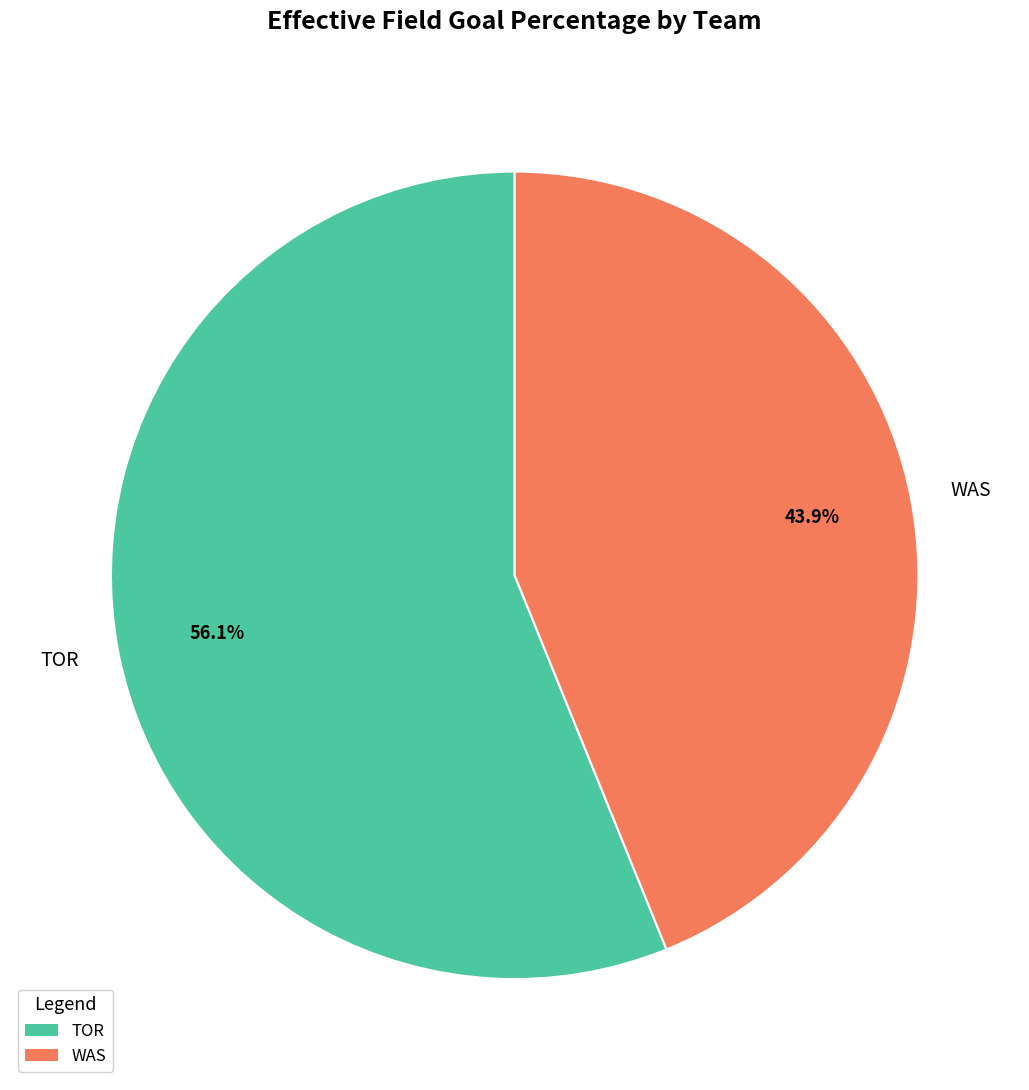

To the nearest percent, what is the difference between the TOR and WAS slice percentages?

12%